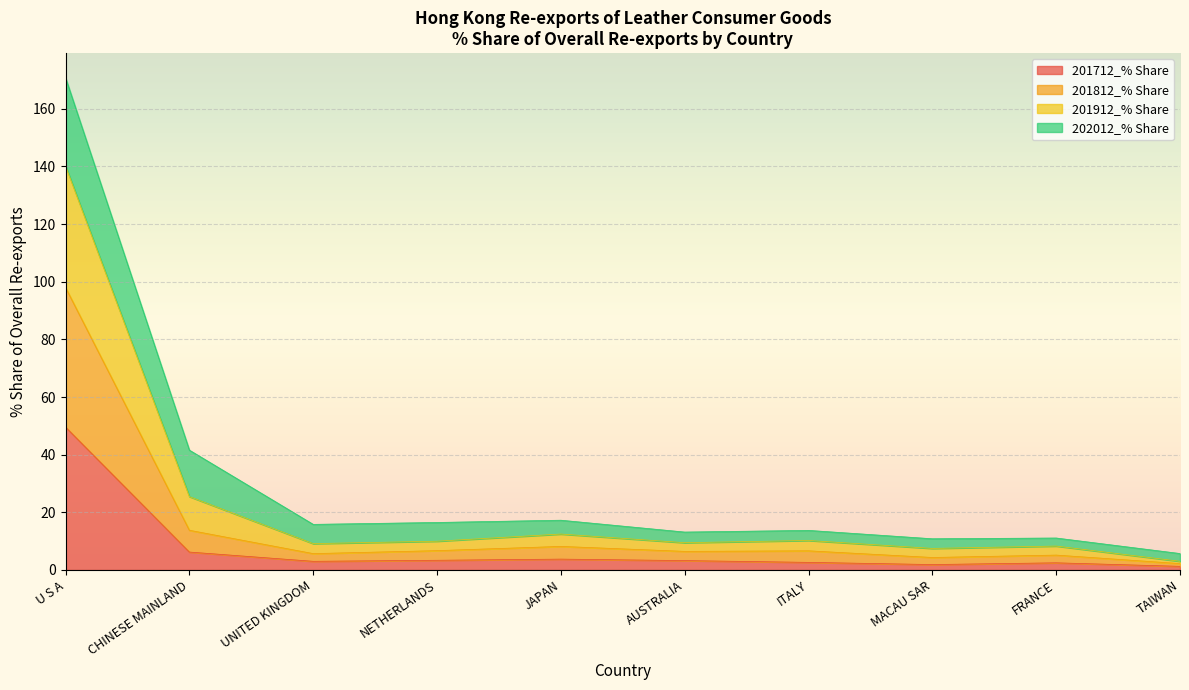

The 201712_% Share series shows 3.8 at JAPAN. True or false?

True